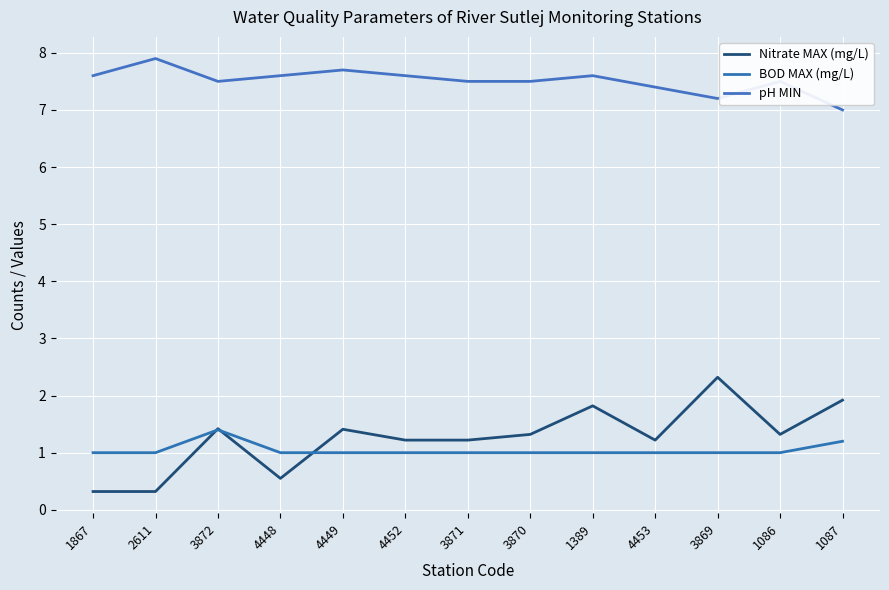

What are all the series names shown in the legend?

Nitrate MAX (mg/L), BOD MAX (mg/L), pH MIN